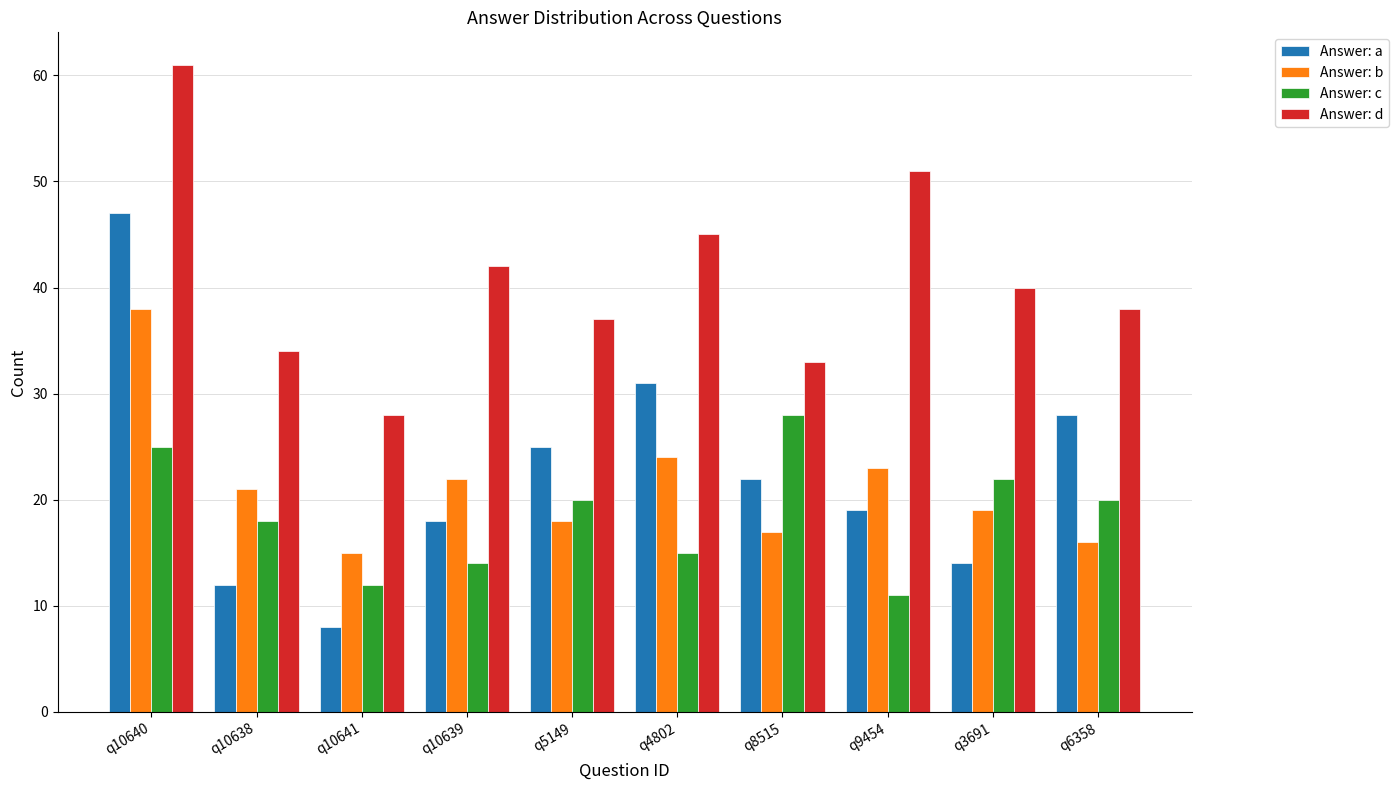

What is the minimum value shown in the chart?

8